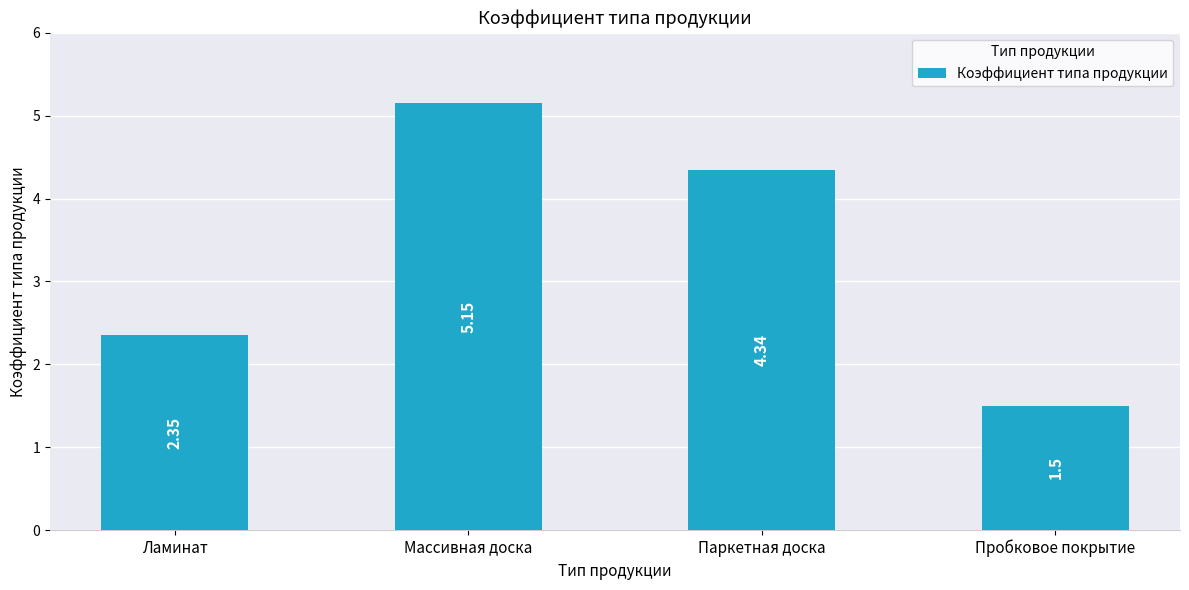

Does the chart contain any negative values?

No